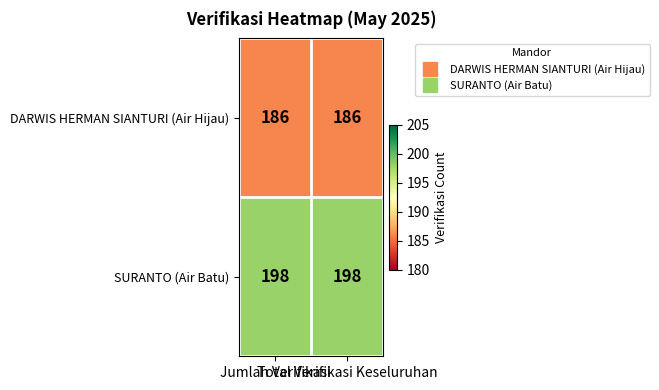

List the series in order of their peak value, highest first.

SURANTO (Air Batu), DARWIS HERMAN SIANTURI (Air Hijau)